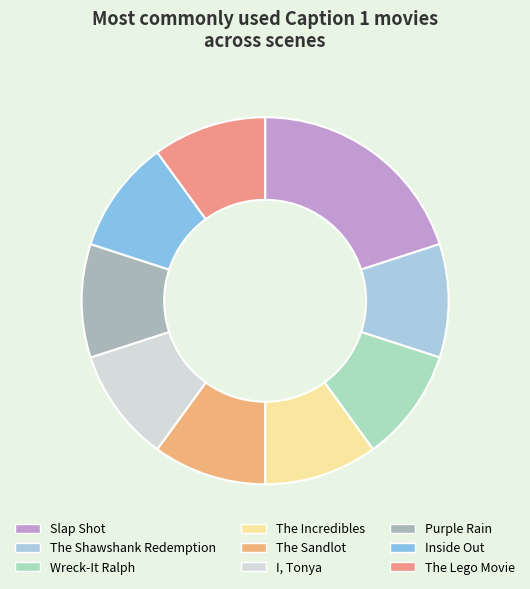

Count the number of slices in the pie.

9